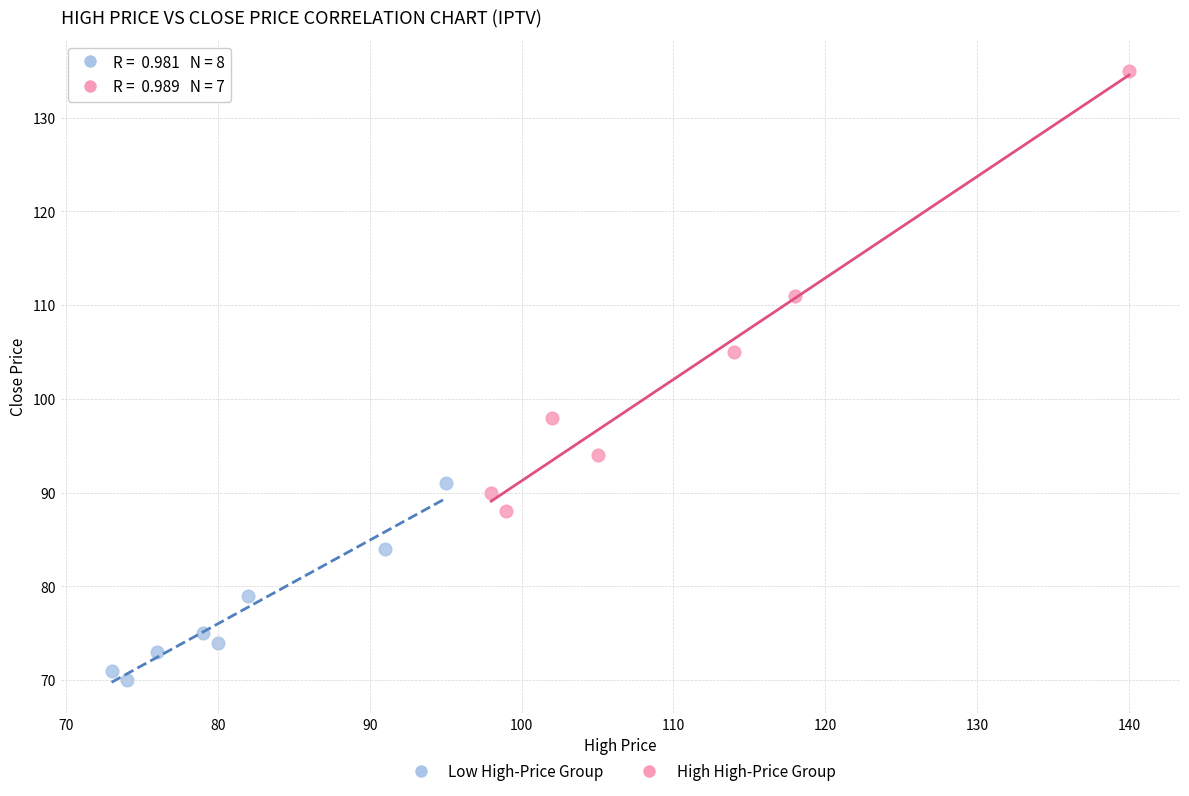

Which series reaches the maximum Y coordinate?

High High-Price Group